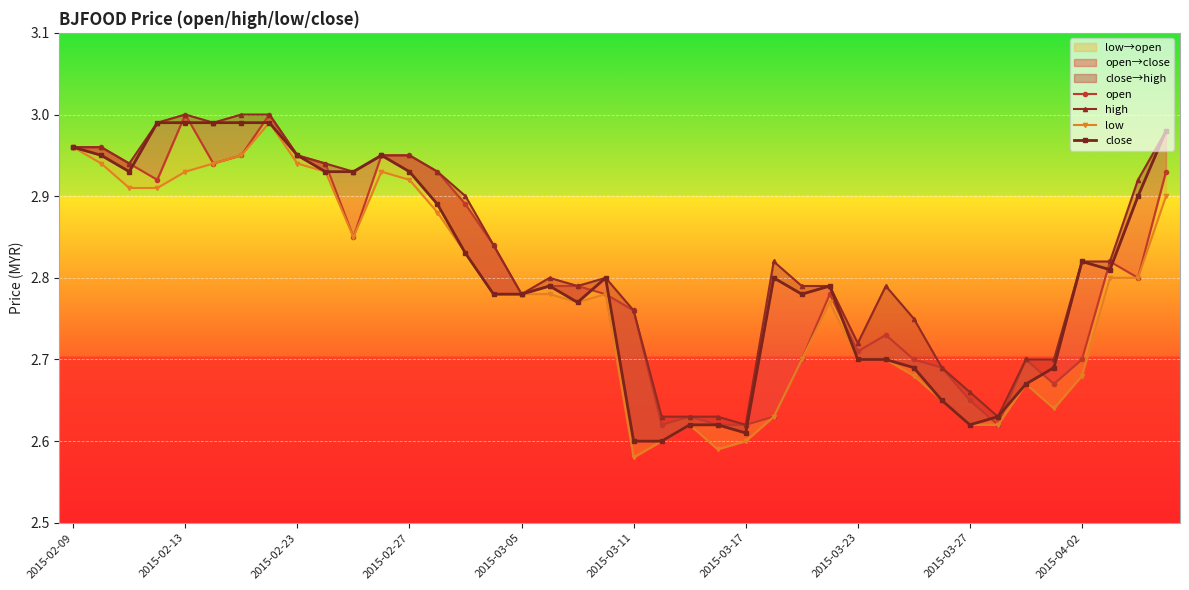

How many data points does each series have?

40